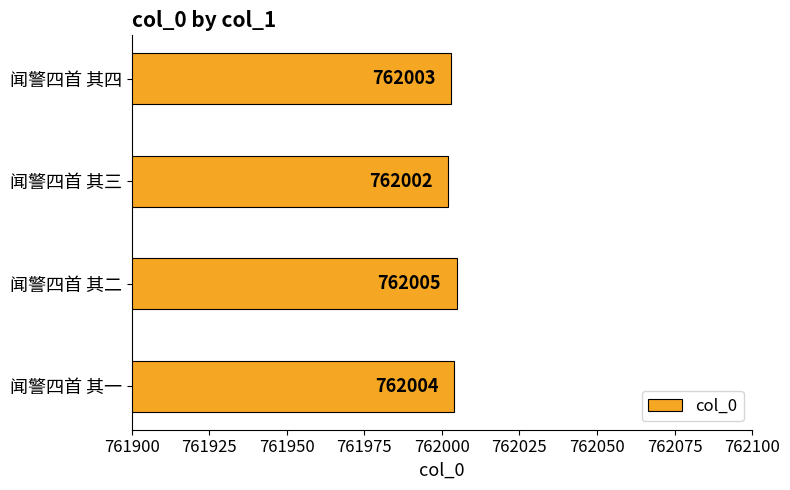

Rank the categories by value from highest to lowest.

闻警四首 其二, 闻警四首 其一, 闻警四首 其四, 闻警四首 其三